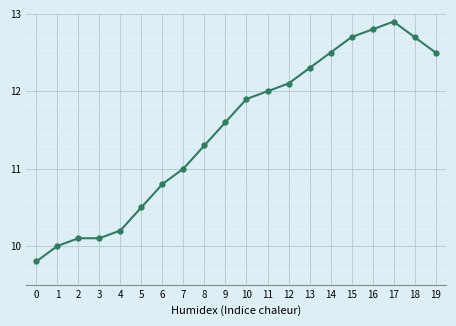

What is the minimum value shown in the chart?

9.8